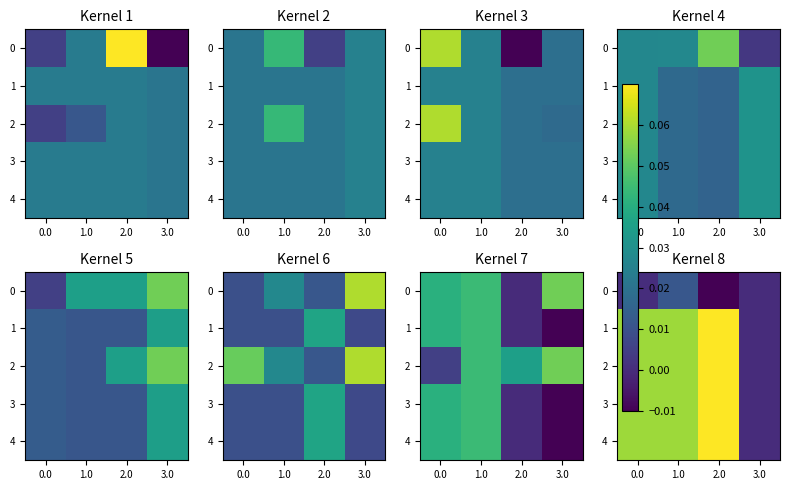

Is the value of 3 at 0.0 greater than the value of 2 at 0.0?

No